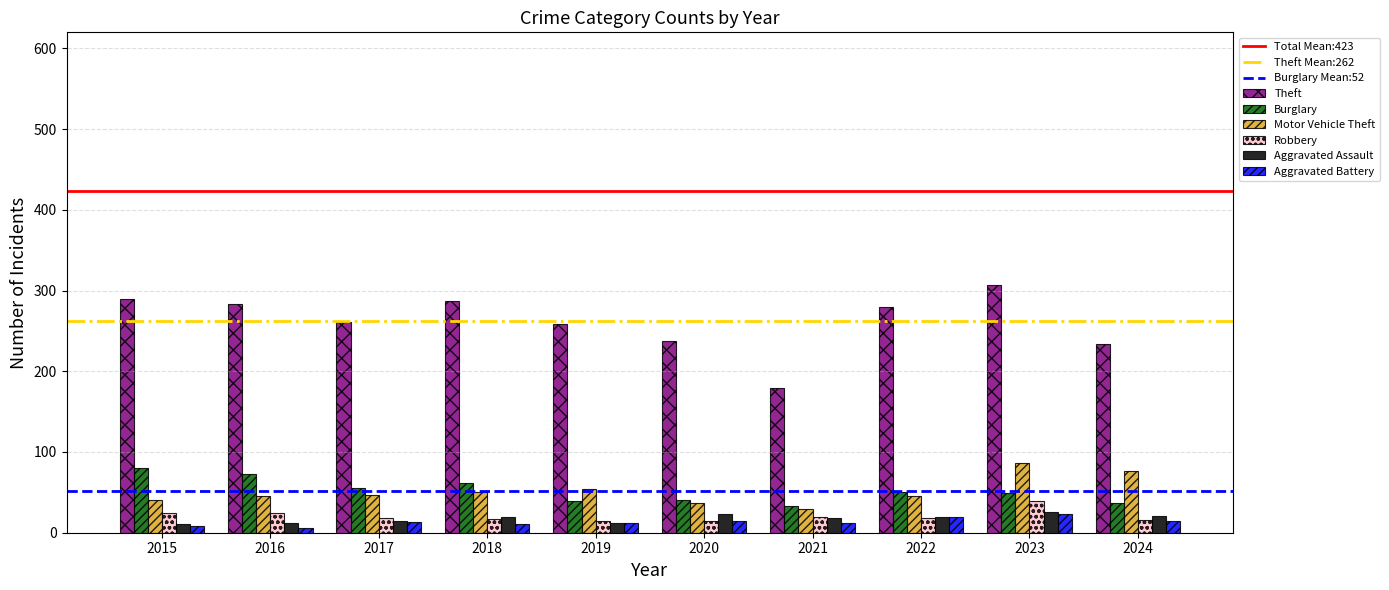

What is the spread (max minus min) of values at 2015?

282